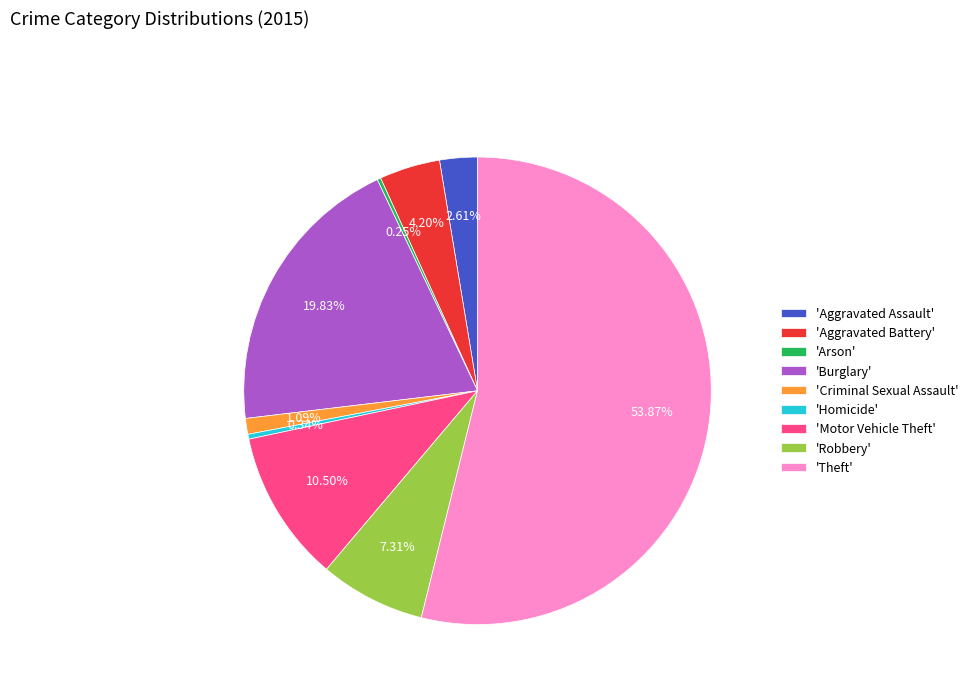

Between 'Aggravated Battery' and 'Motor Vehicle Theft', which is larger?

'Motor Vehicle Theft'